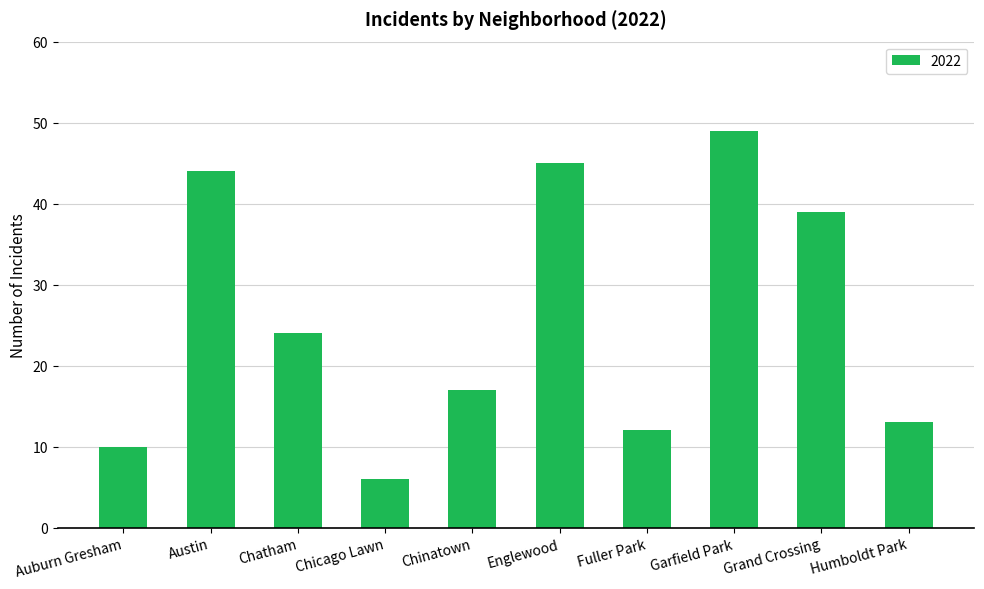

The chart shows a value of 27 at Englewood. True or false?

False